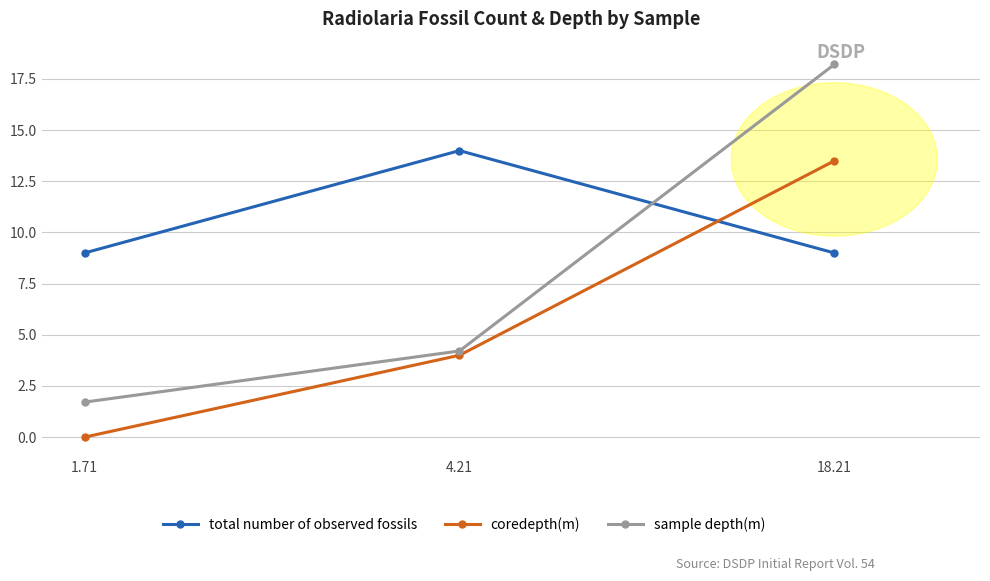

What value does the sample depth(m) series have at 18.21?

18.2